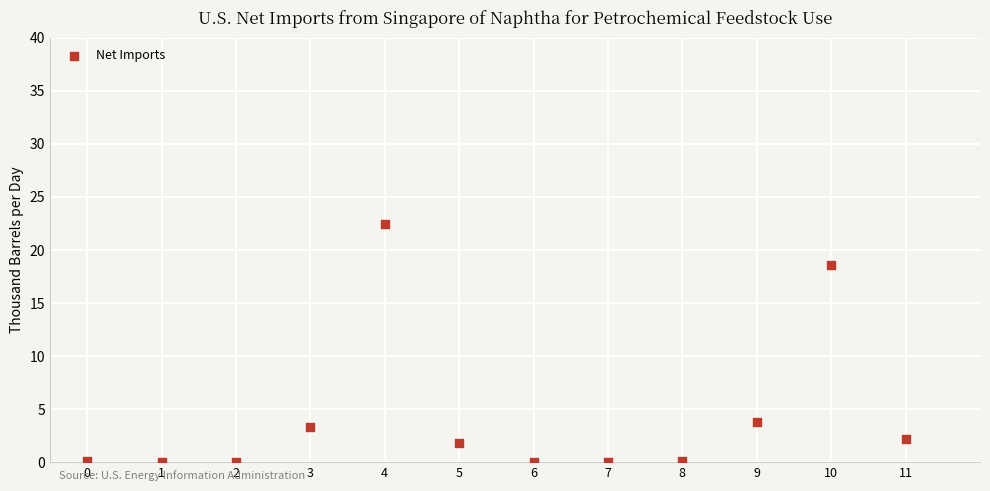

What is the average Y value?

4.4